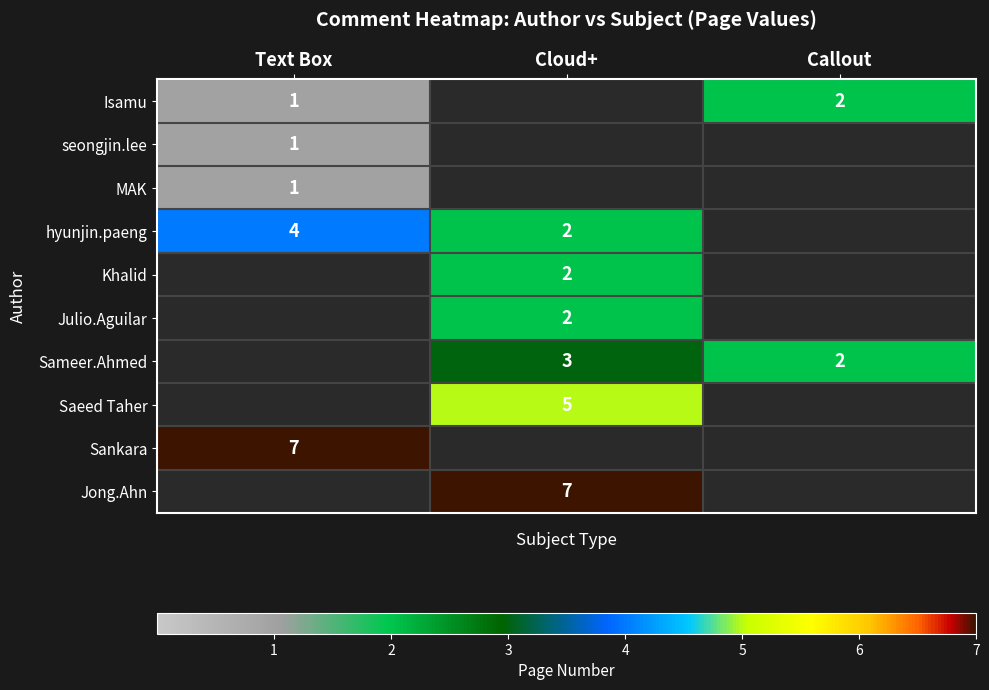

What is the maximum value shown in the chart?

7.0